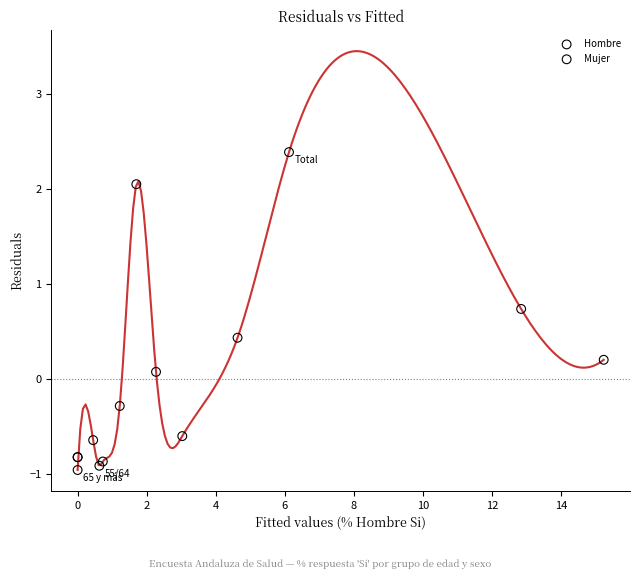

Which series contains the lowest Y value?

Hombre